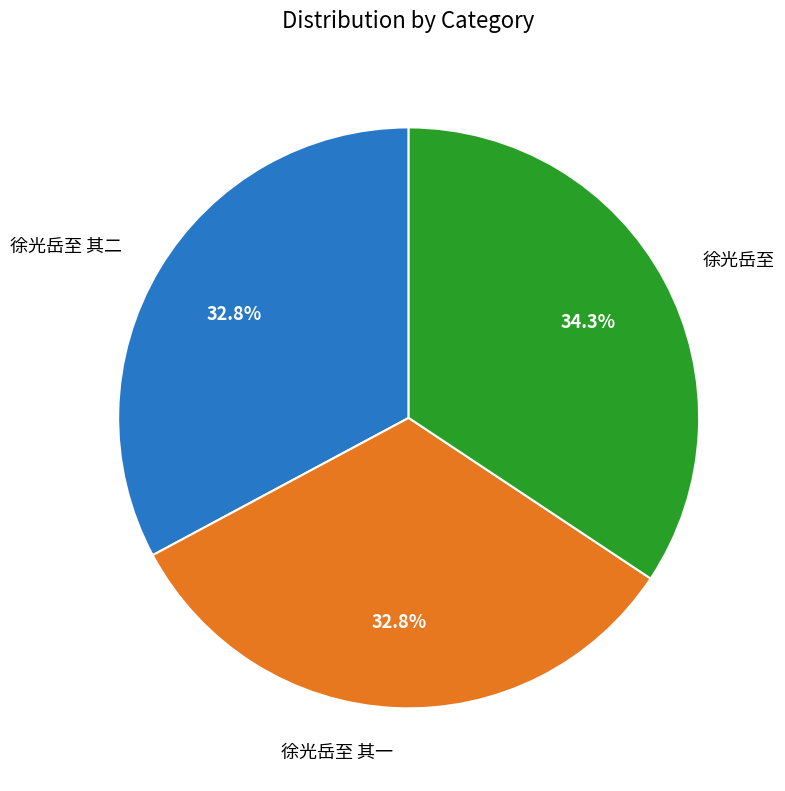

Count the number of slices in the pie.

3